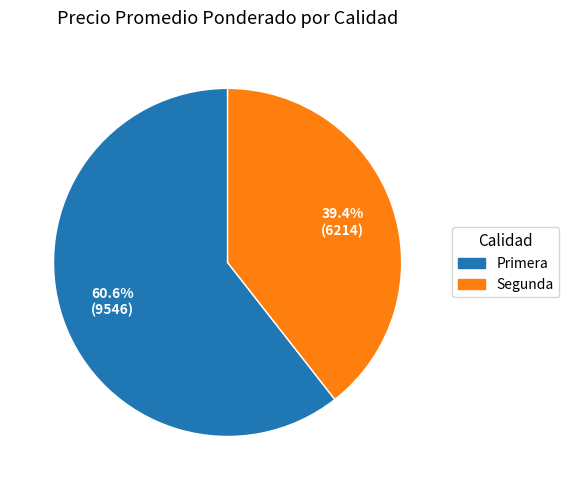

Count the number of slices in the pie.

2